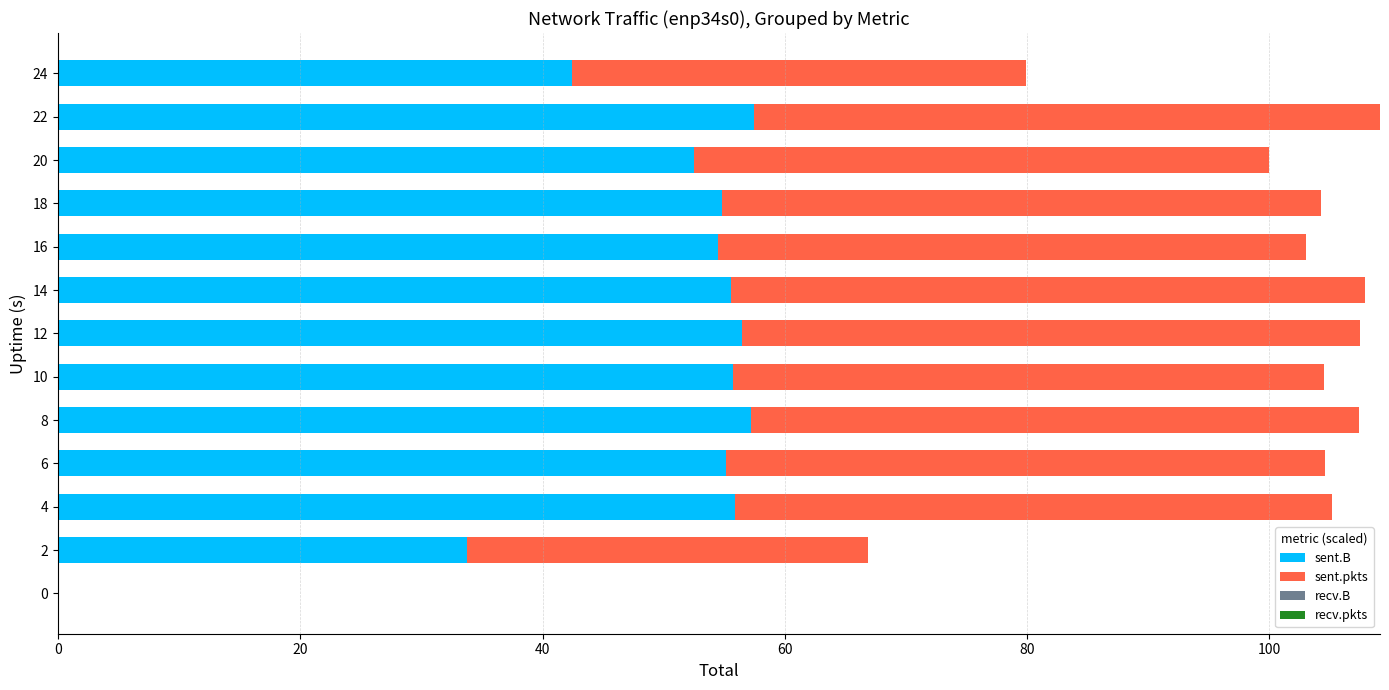

What is the total value across all series at 20?

100.0